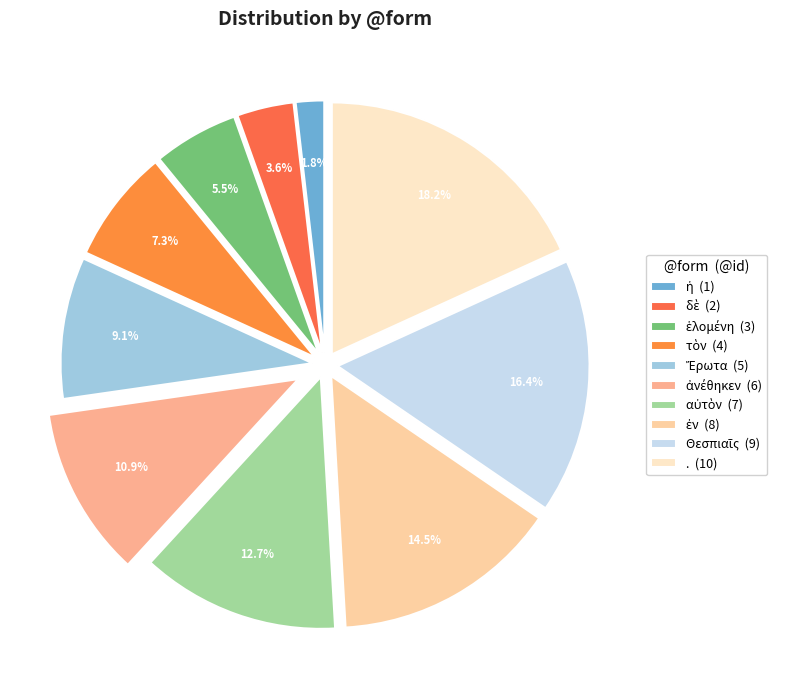

How many segments does this pie chart have?

10